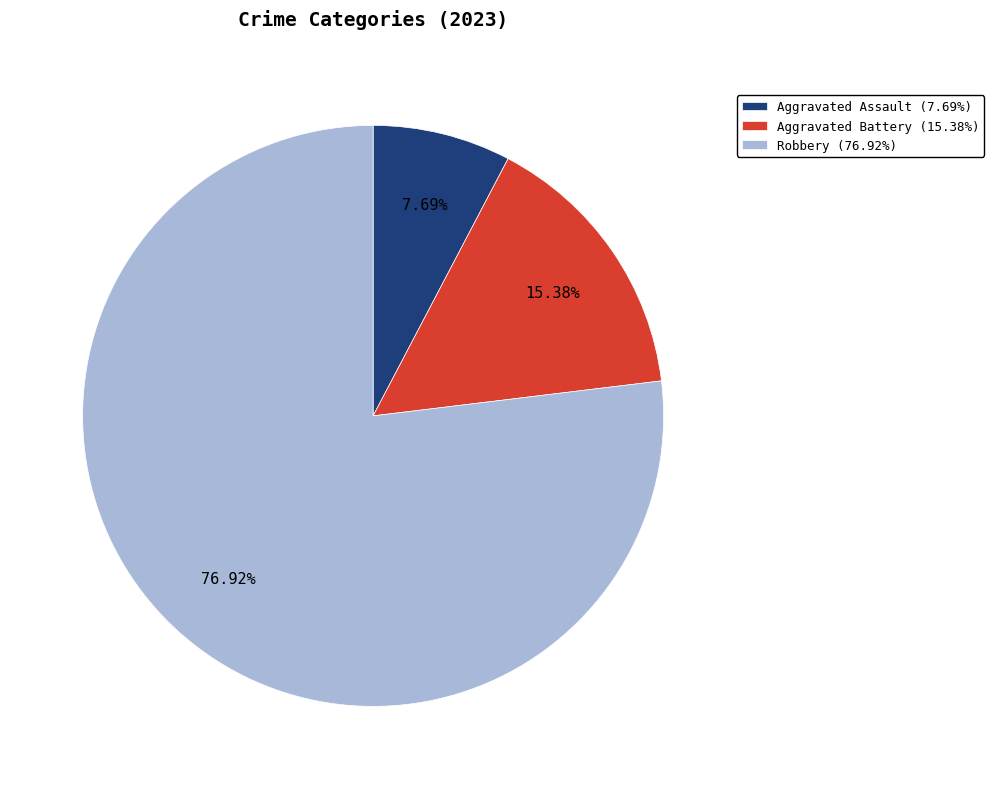

How many slices are in this pie chart?

3